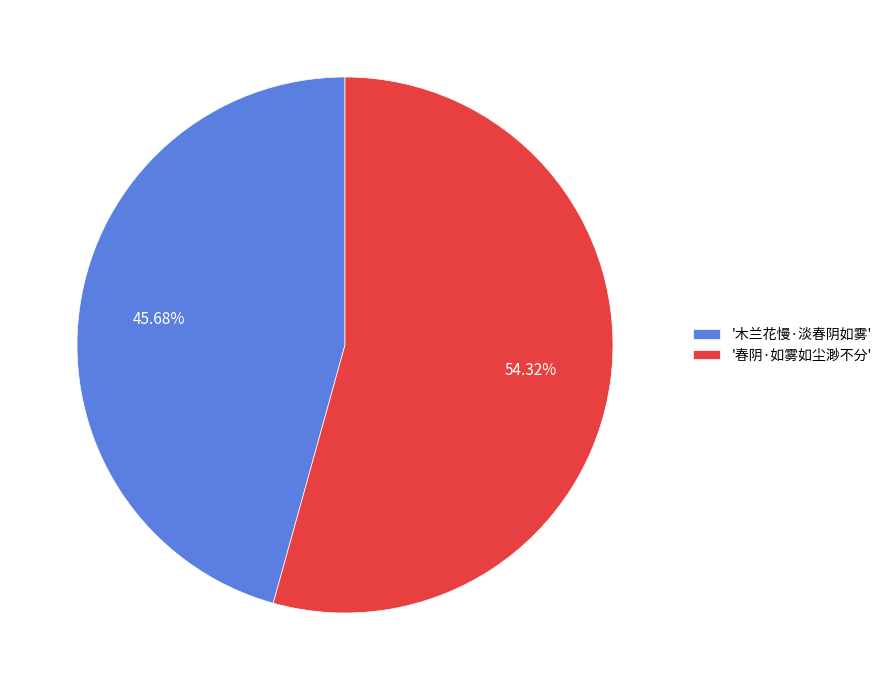

Which has a higher value, '春阴·如雾如尘渺不分' or '木兰花慢·淡春阴如雾'?

'春阴·如雾如尘渺不分'